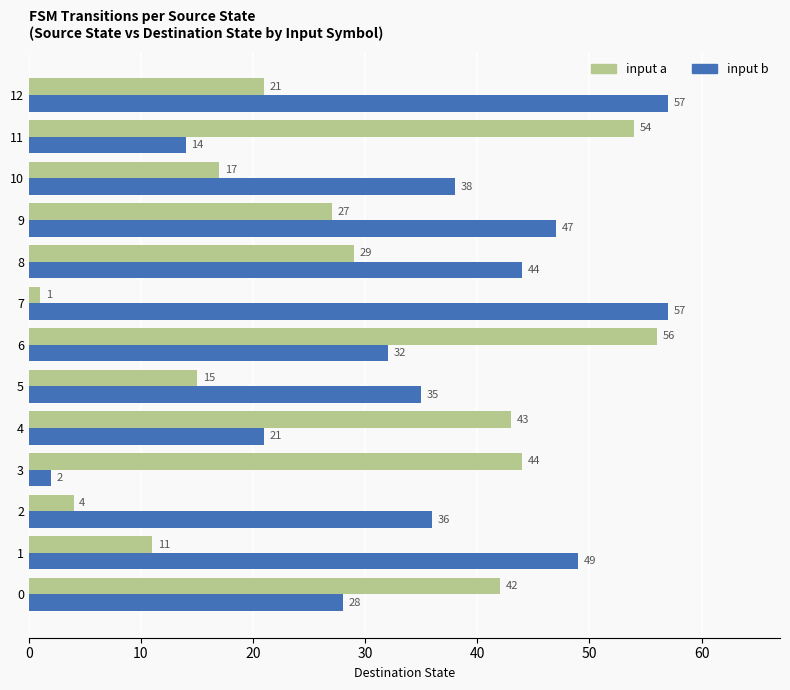

What is the spread (max minus min) of values at 1?

38